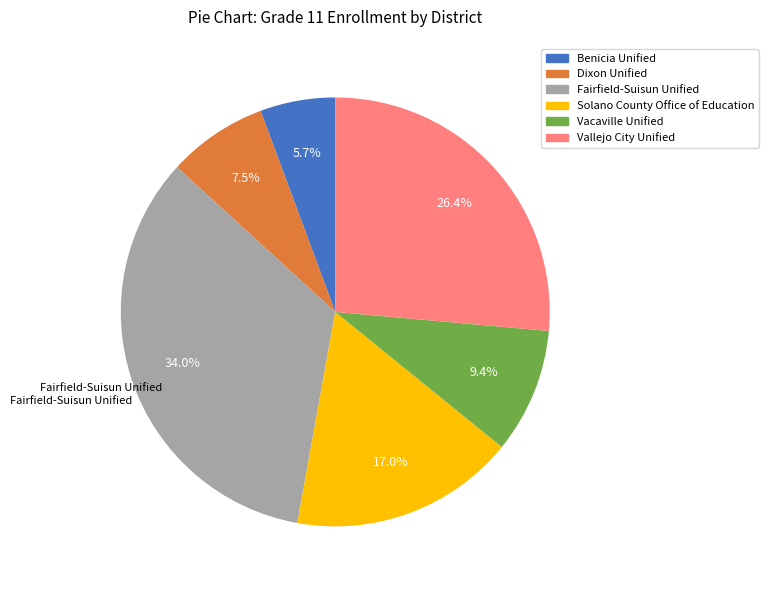

Is there a majority slice in this chart?

No